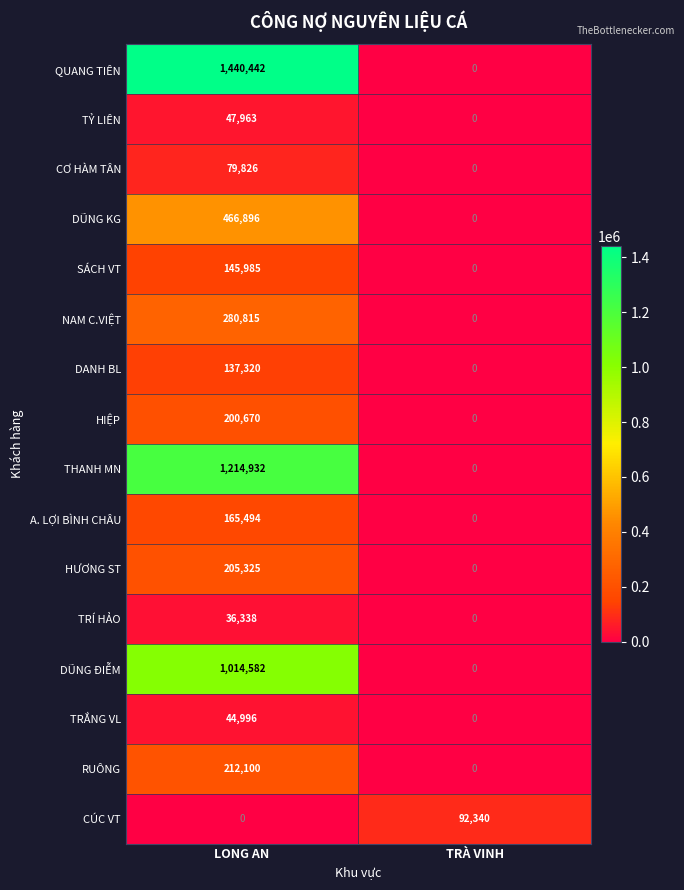

What is the difference between the CƠ HÀM TÂN values at TRÀ VINH and LONG AN?

79826